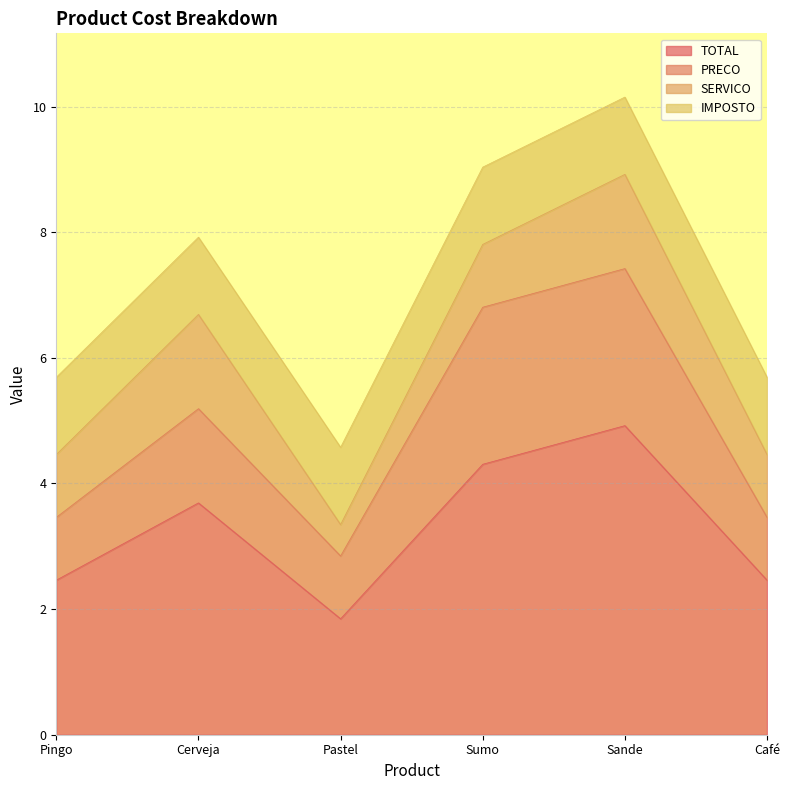

The PRECO series shows 0.5 at Pastel. True or false?

False